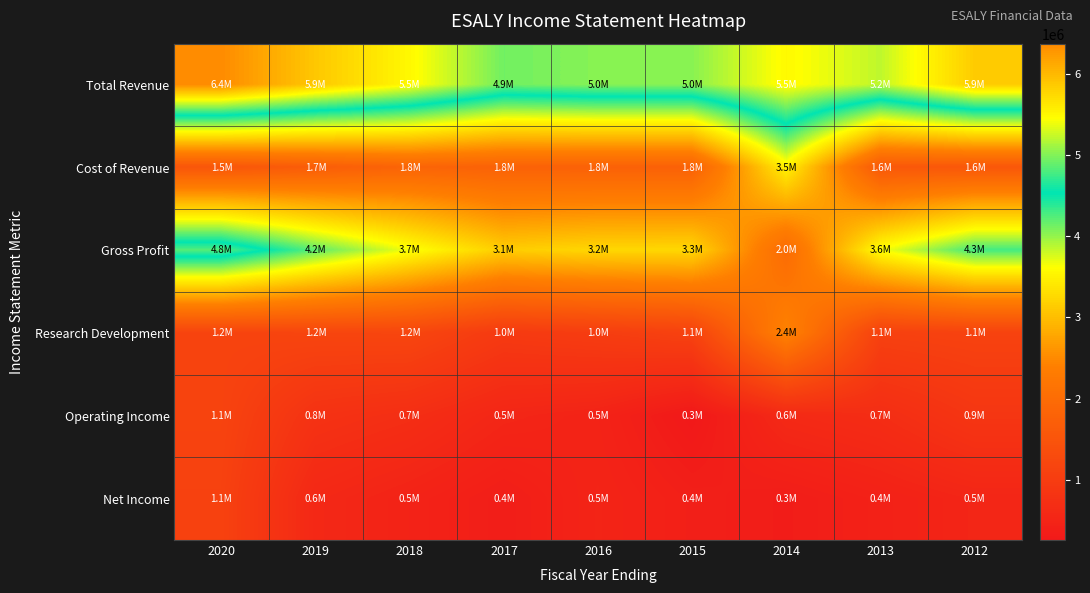

List the series in order of their peak value, highest first.

Total Revenue, Gross Profit, Cost of Revenue, Research Development, Operating Income, Net Income